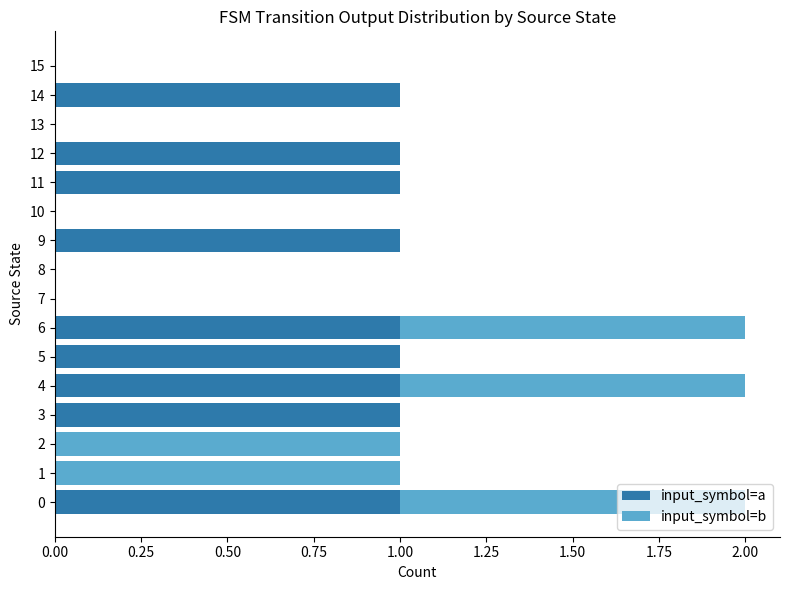

What is the sum of all input_symbol=a values?

9